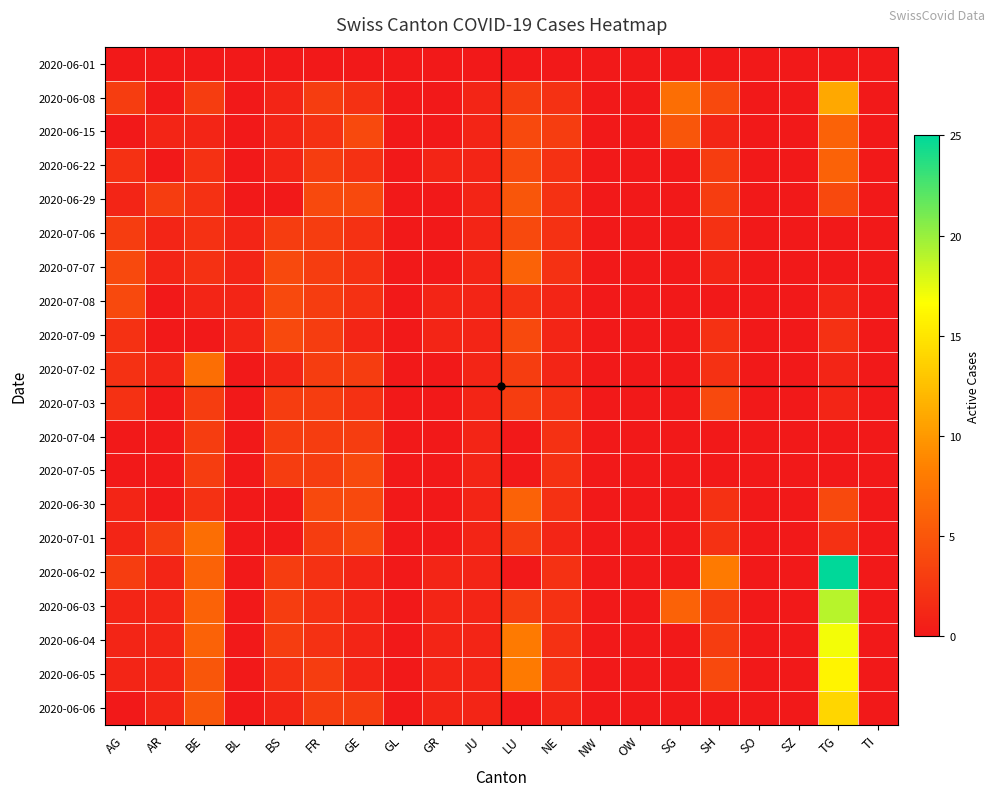

List the series in order of their peak value, lowest first.

2020-06-01, 2020-07-04, 2020-07-06, 2020-07-08, 2020-07-09, 2020-07-03, 2020-07-05, 2020-06-29, 2020-06-15, 2020-06-22, 2020-07-07, 2020-06-30, 2020-07-02, 2020-07-01, 2020-06-08, 2020-06-06, 2020-06-05, 2020-06-04, 2020-06-03, 2020-06-02